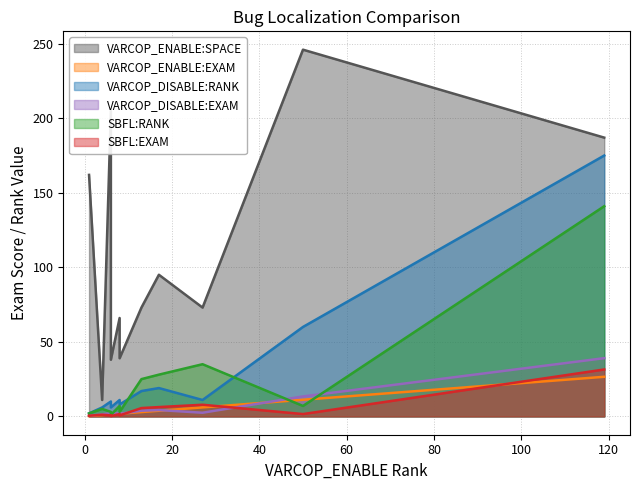

At 4, list the series in order from smallest to largest.

VARCOP_ENABLE:EXAM, SBFL:EXAM, VARCOP_DISABLE:EXAM, SBFL:RANK, VARCOP_DISABLE:RANK, VARCOP_ENABLE:SPACE